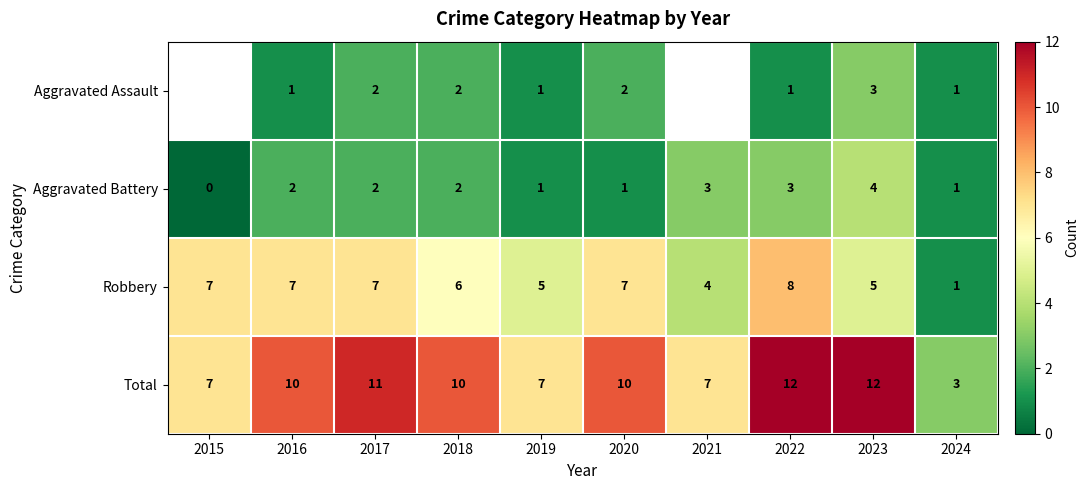

How many values in the Aggravated Battery series are below 2?

4